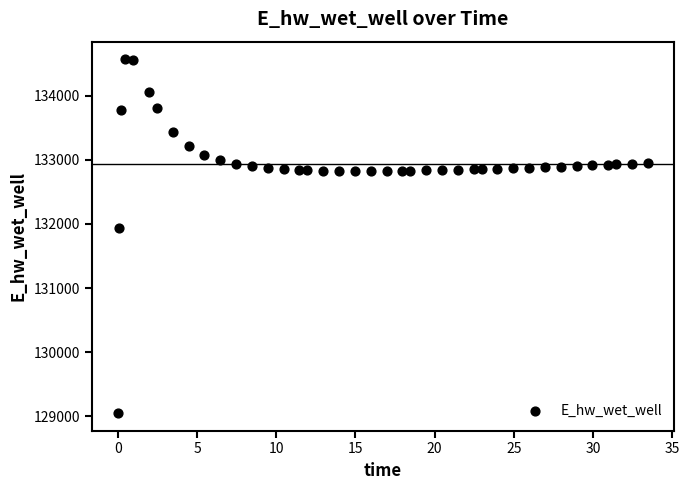

What Y value in the scatter plot is closest to 131810?

131930.1